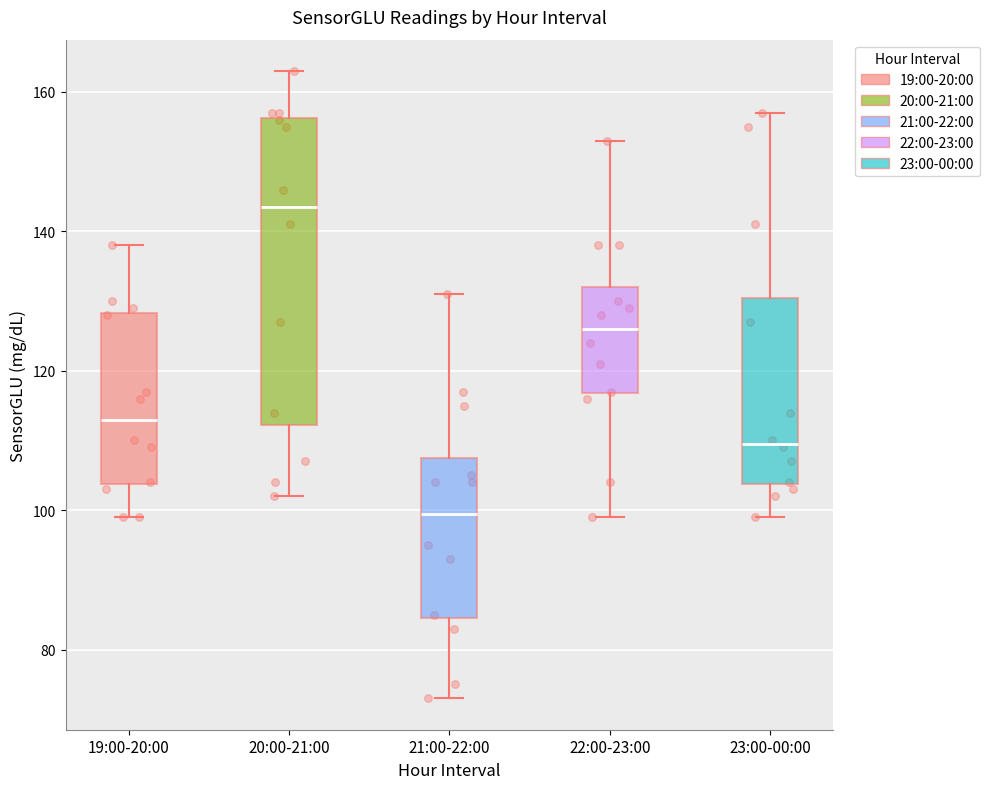

Comparing the boxes themselves (not the whiskers), which one is the tallest?

20:00-21:00